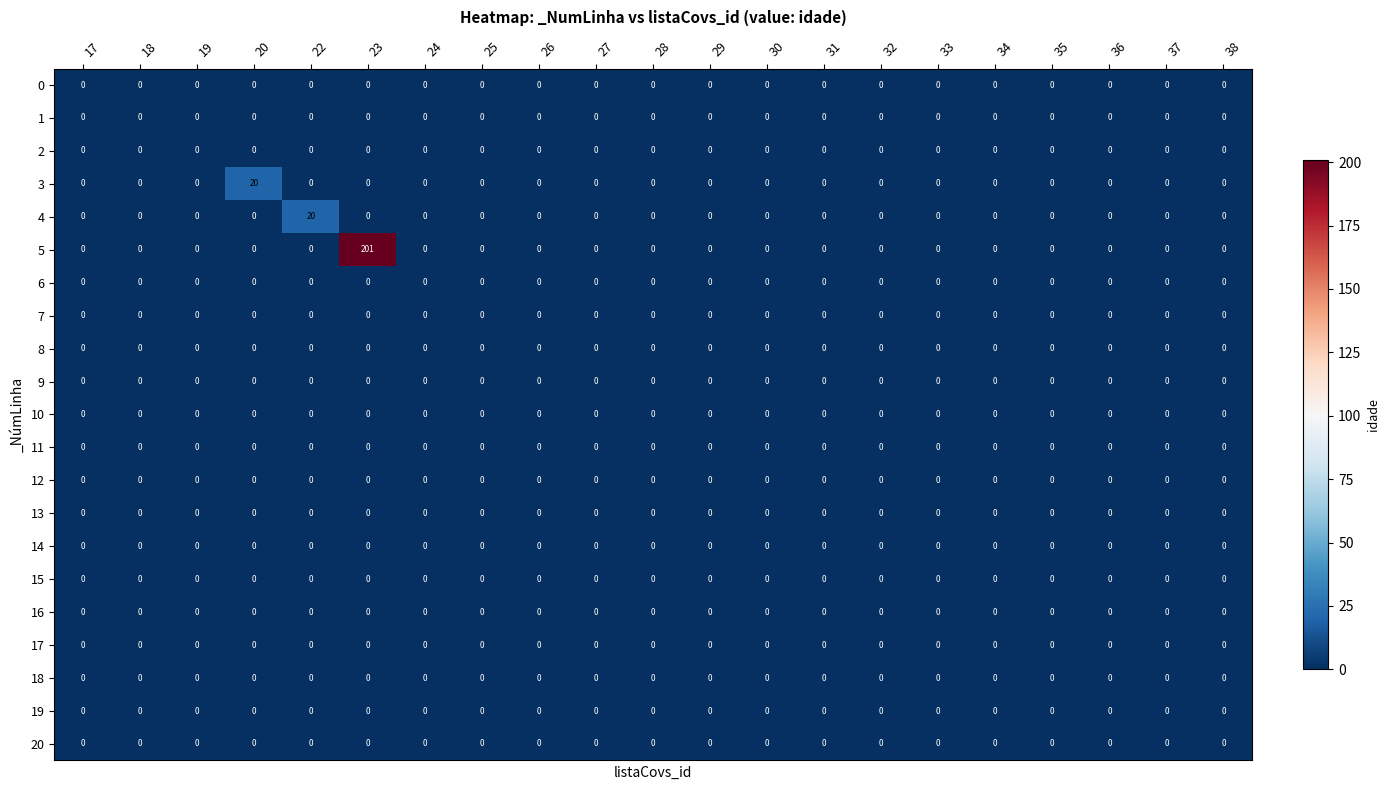

Which series has the largest total across all categories?

5